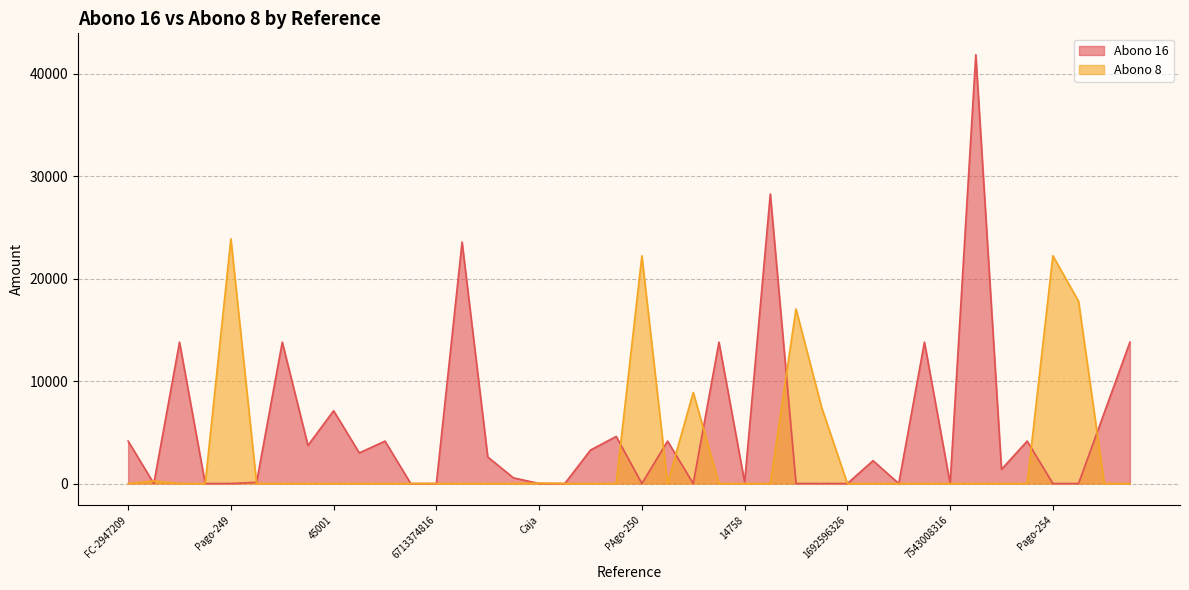

In Abono 8, how many points are lower than both neighbors (excluding endpoints)?

1